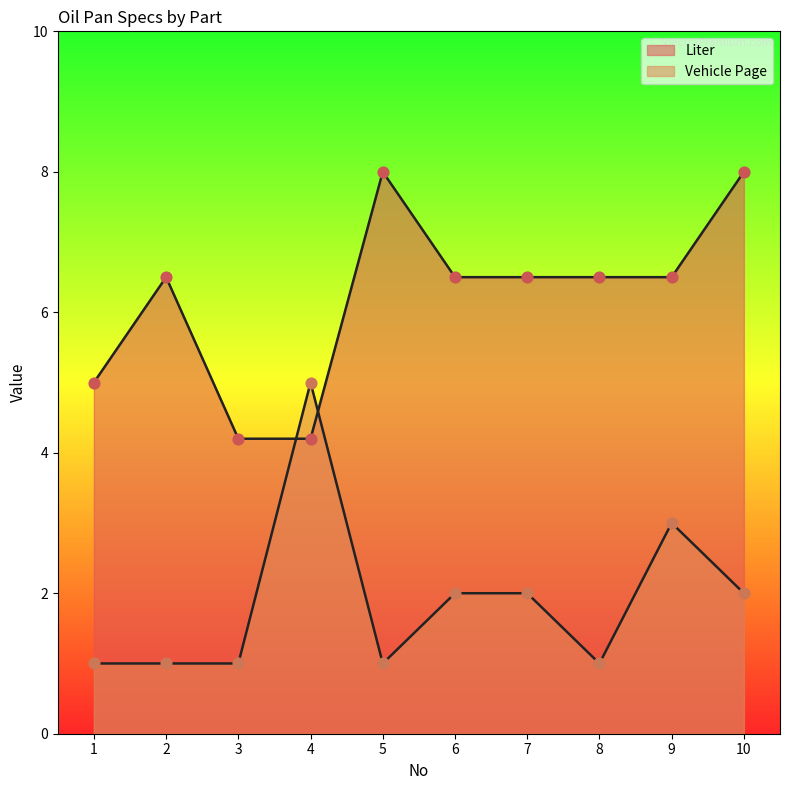

Which series reaches the maximum Y coordinate?

Liter